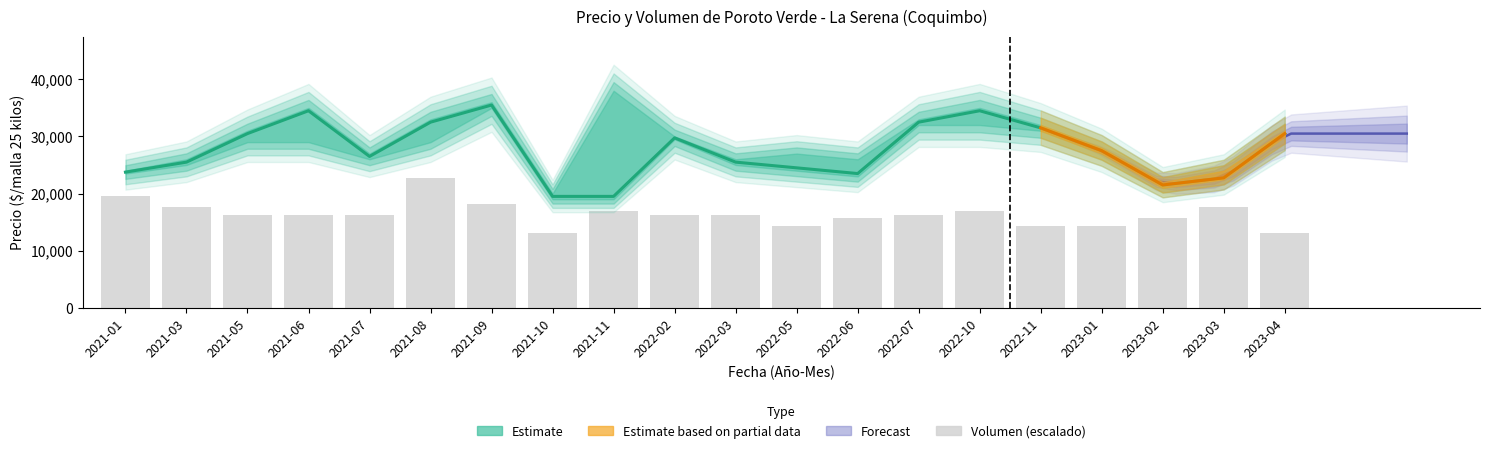

Reading left to right, transcribe all the data shown in this chart.

Precio promedio ponderado: 23750.0	25500.0	30500.0	34500.0	26500.0	32500.0	35500.0	19500.0	19500.0	29750.0	25500.0	24500.0	23500.0	32500.0	34500.0	31500.0	27500.0	21500.0	22750.0	30500.0
Volumen (escalado): 19542.9	17588.6	16285.7	16285.7	16285.7	22800.0	18240.0	13028.6	16937.1	16285.7	16285.7	14331.4	15634.3	16285.7	16937.1	14331.4	14331.4	15634.3	17588.6	13028.6